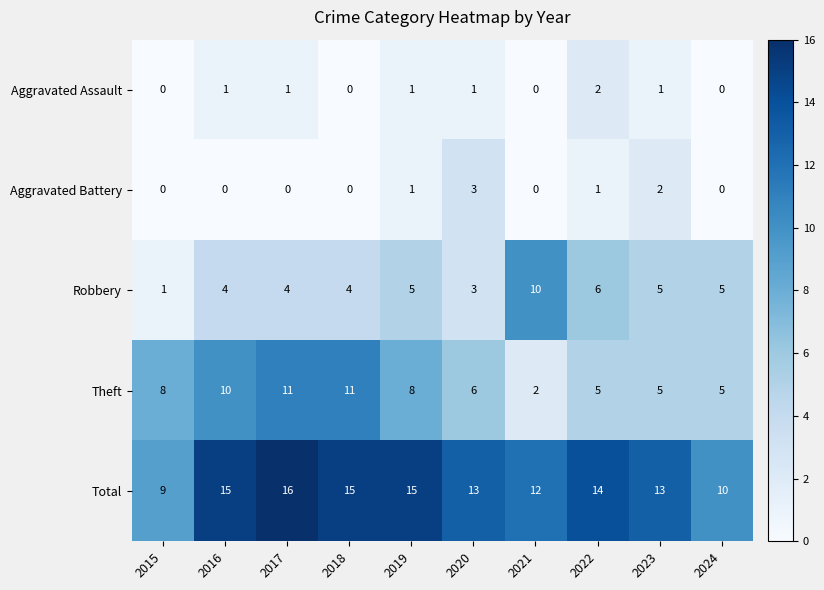

What is the spread (max minus min) of values at 2017?

16